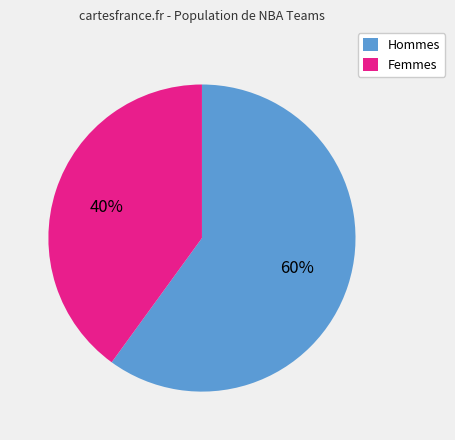

To the nearest percent, what portion does Femmes represent?

40%